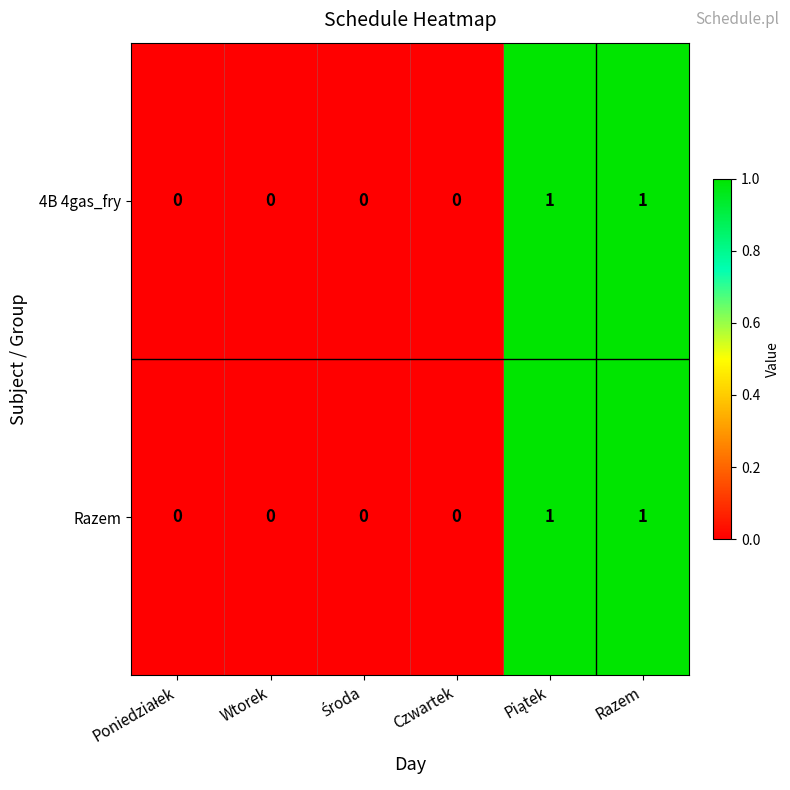

Reading left to right, extract all data points from this chart.

4B 4gas_fry: 0	0	0	0	1	1
Razem: 0	0	0	0	1	1